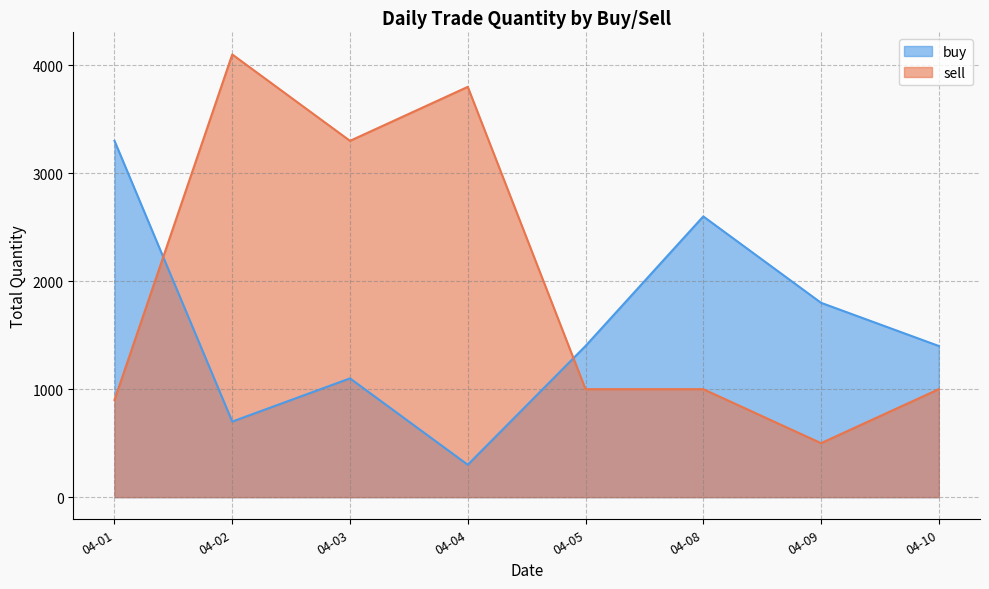

Which series has the largest total across all categories?

sell